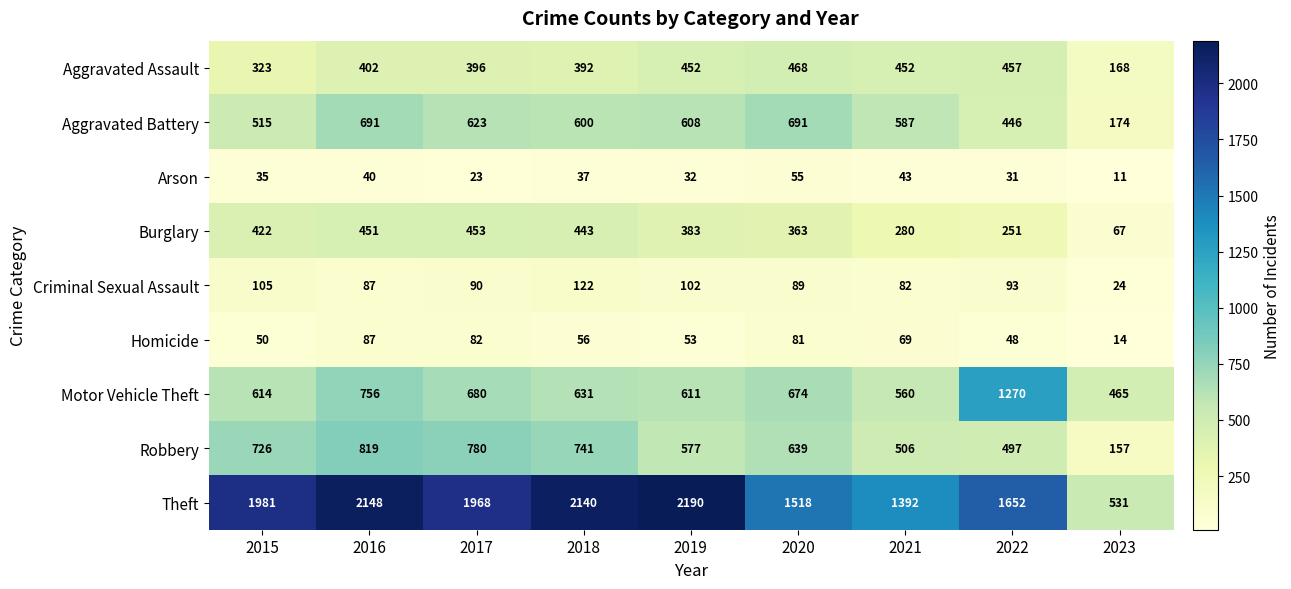

The value of Criminal Sexual Assault at 2022 is 157. True or false?

False